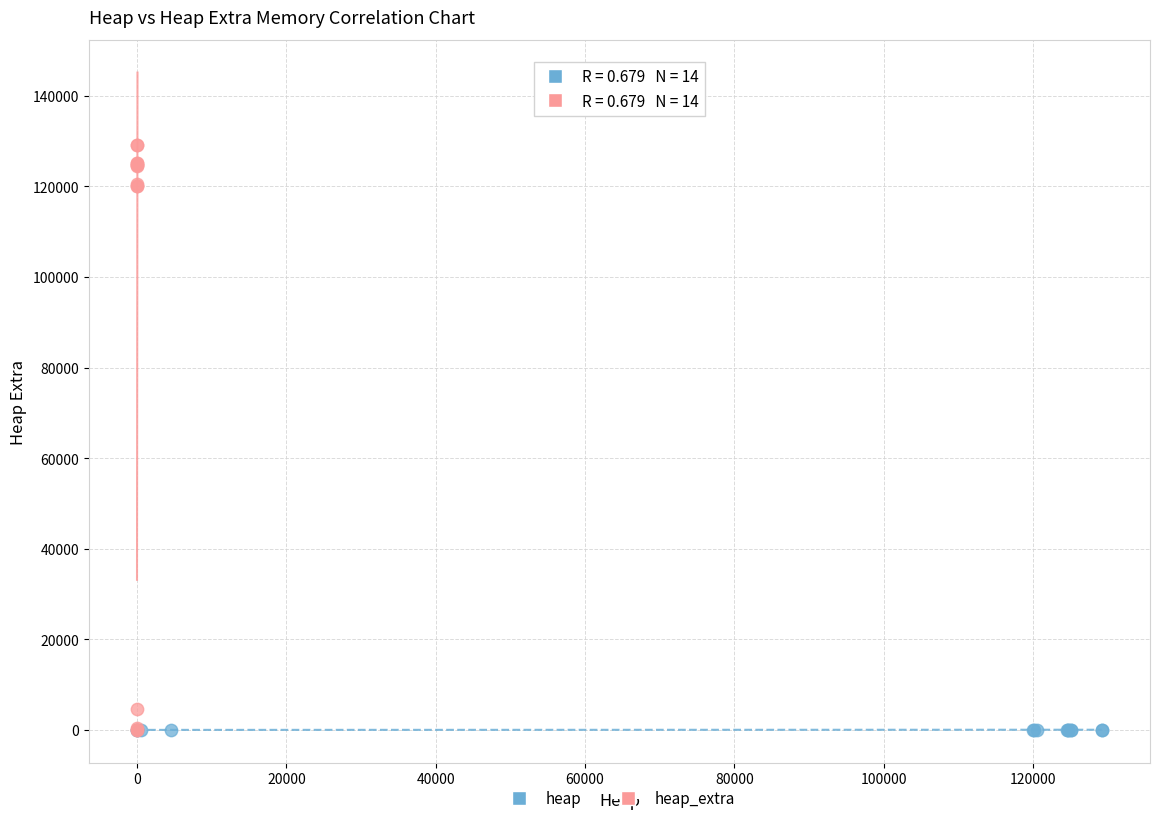

Which series contains the highest Y value?

heap_extra